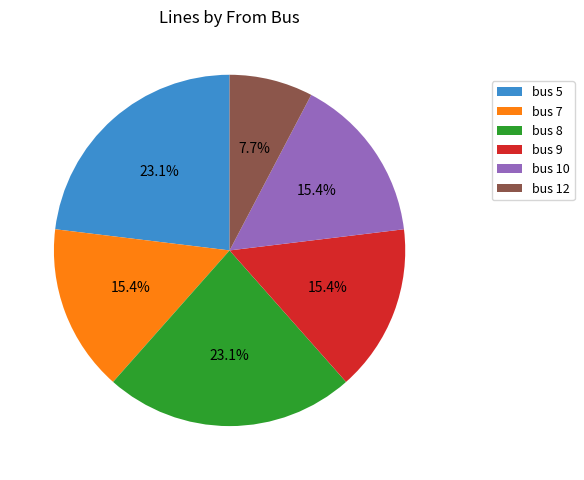

Do bus 8 and bus 9 together represent more than half of the pie?

No